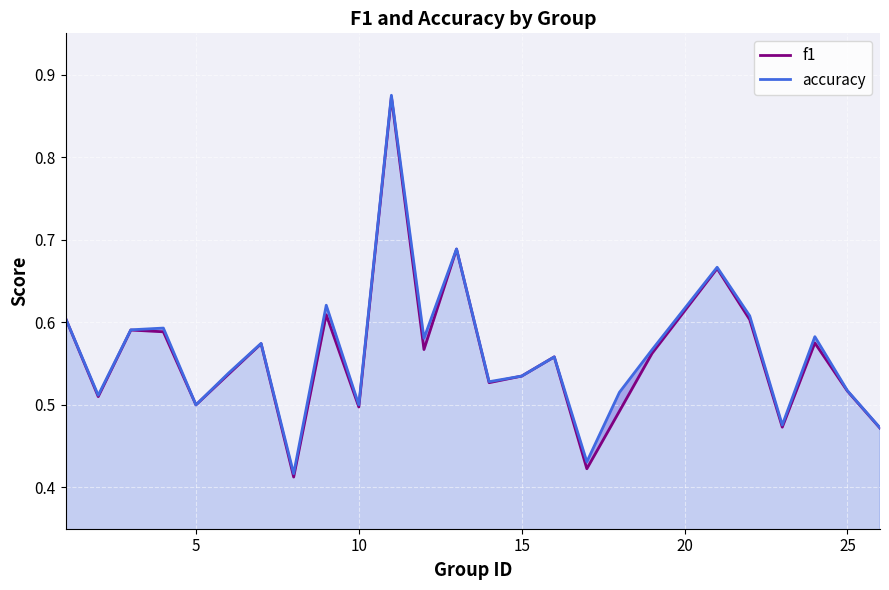

Reading left to right, list all the values displayed in this chart.

f1: 0.6	0.5	0.6	0.6	0.5	0.5	0.6	0.4	0.6	0.5	0.9	0.6	0.7	0.5	0.5	0.6	0.4	0.5	0.6	0.7	0.6	0.5	0.6	0.5	0.5
accuracy: 0.6	0.5	0.6	0.6	0.5	0.5	0.6	0.4	0.6	0.5	0.9	0.6	0.7	0.5	0.5	0.6	0.4	0.5	0.6	0.7	0.6	0.5	0.6	0.5	0.5